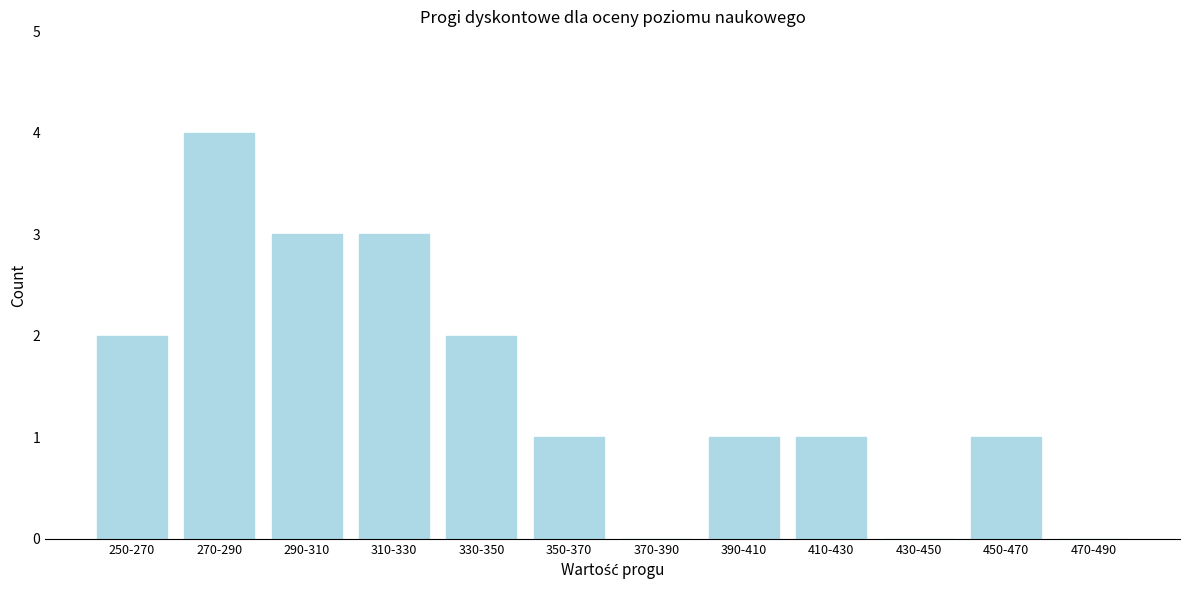

Reading left to right, extract all data points from this chart.

250-270=2	270-290=4	290-310=3	310-330=3	330-350=2	350-370=1	370-390=0	390-410=1	410-430=1	430-450=0	450-470=1	470-490=0